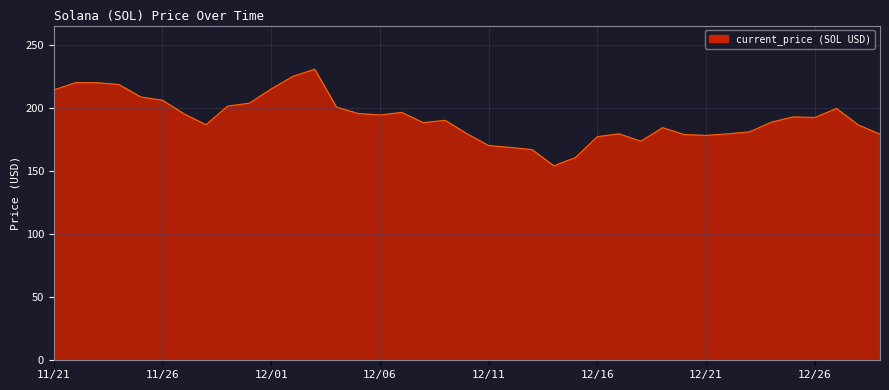

Count the number of data series in this chart.

1